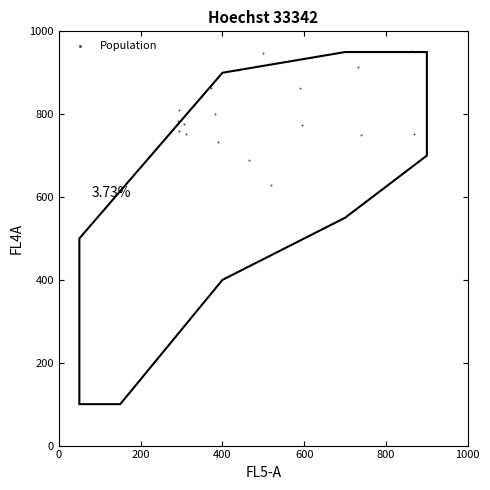

What is the range of Y values (max minus min)?

323.3